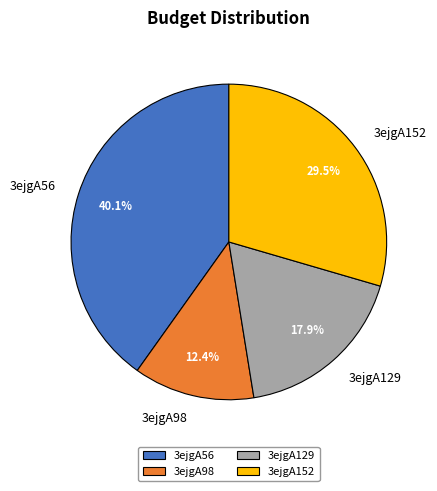

Is it true that 3ejgA56 is 40% of the pie?

True